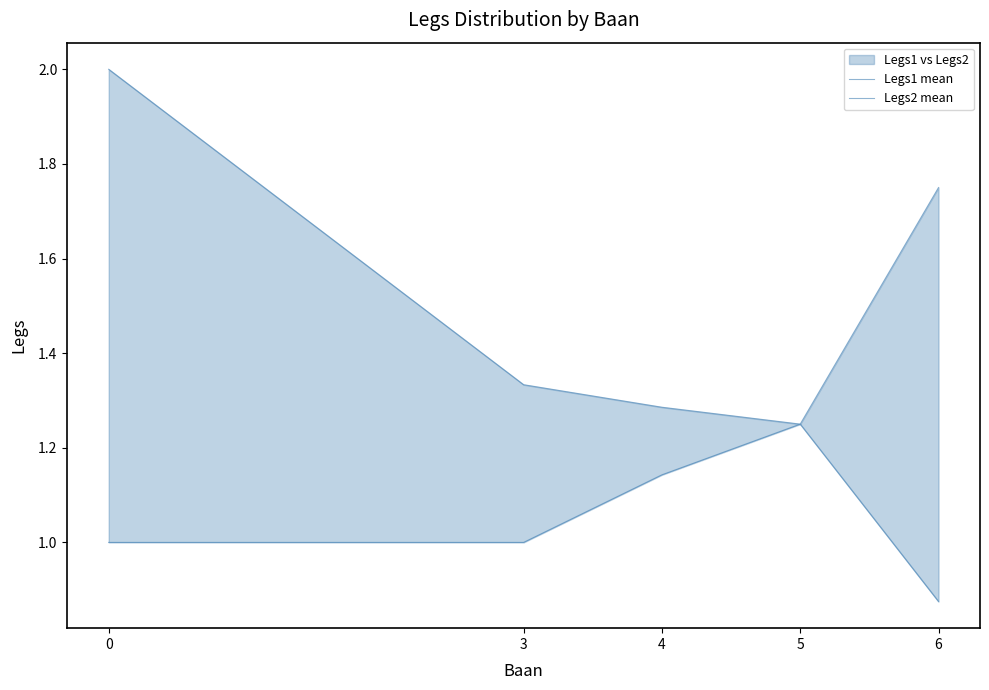

Rank the series at 5 from highest to lowest value.

Legs1 mean, Legs2 mean